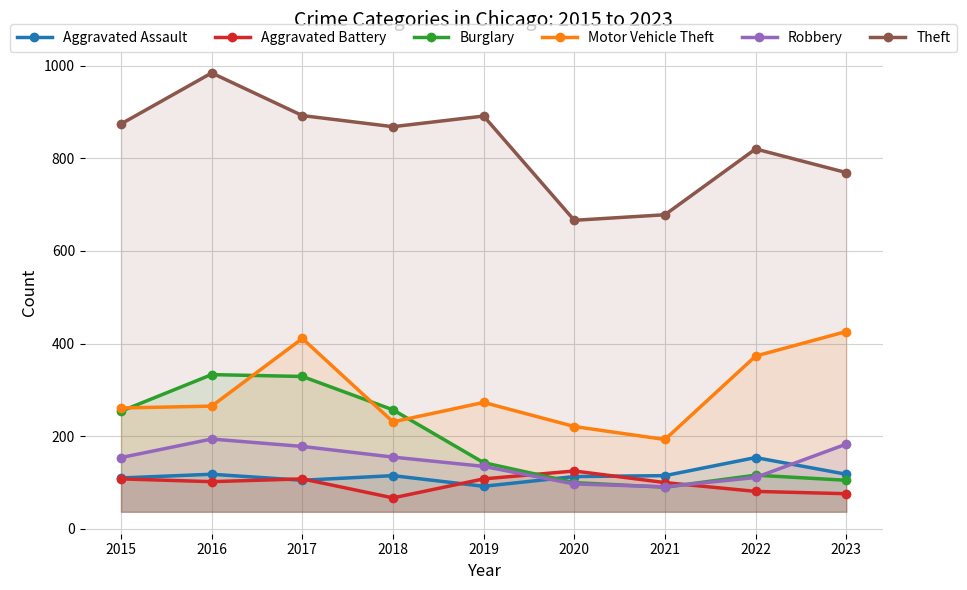

List the labels in order of Theft value, smallest first.

2020, 2021, 2023, 2022, 2018, 2015, 2019, 2017, 2016